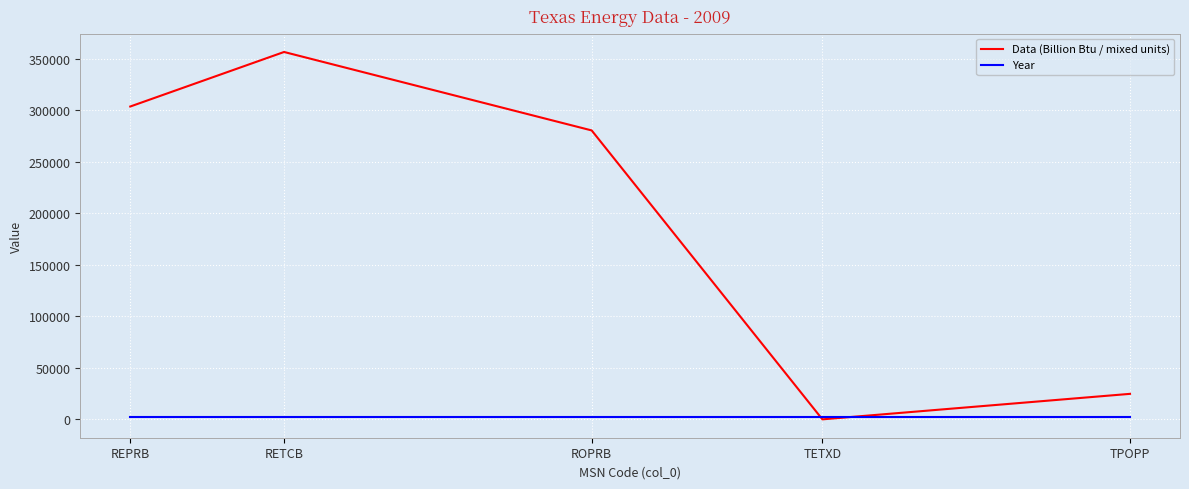

What is the smallest value displayed?

15.4